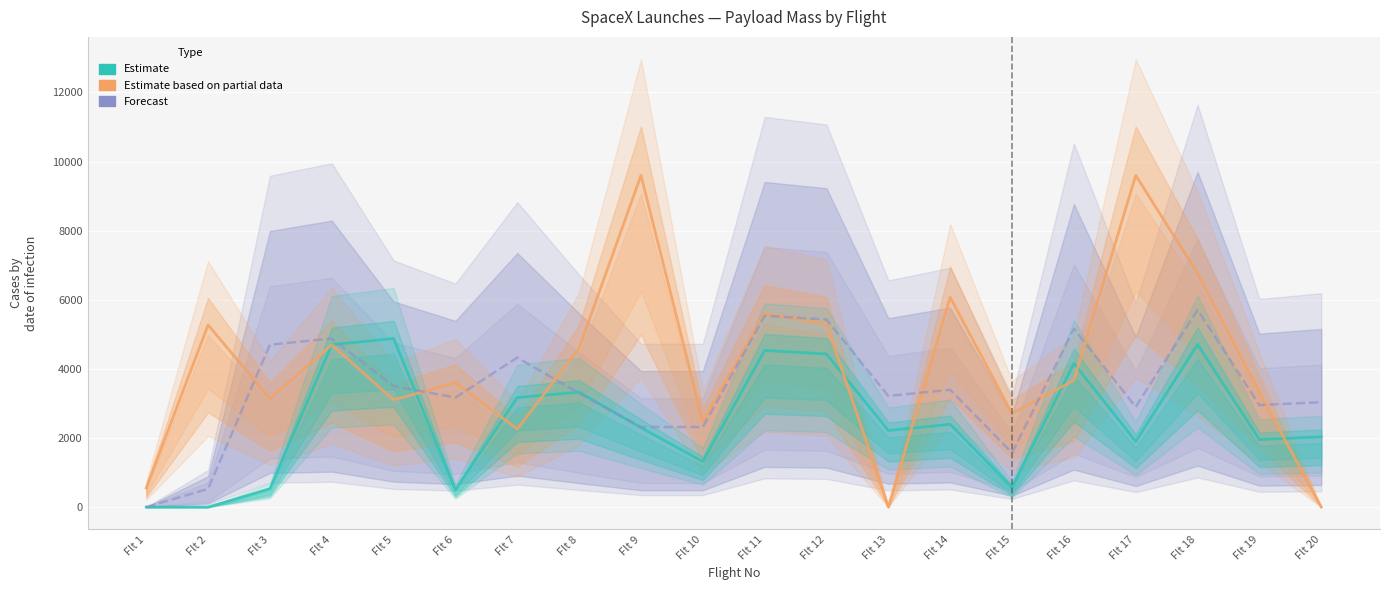

What are all the series names shown in the legend?

Estimate, Estimate based on partial data, Forecast